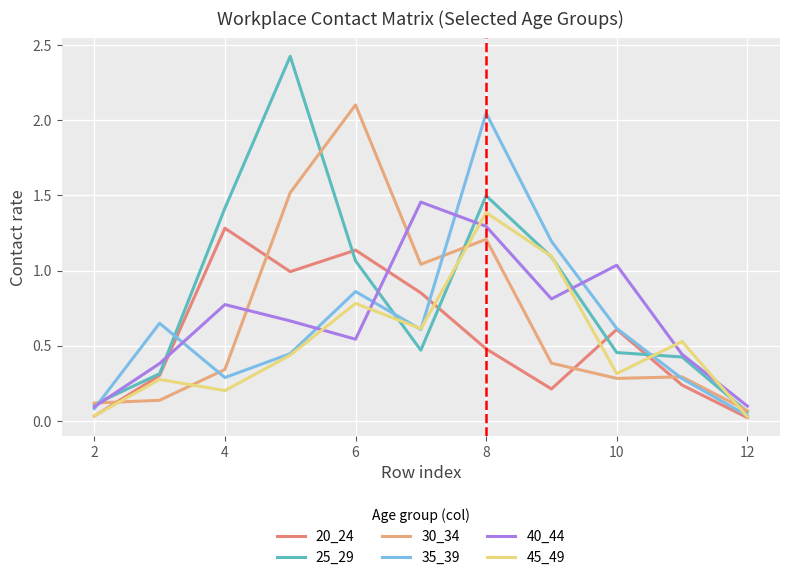

Is this an area chart (filled region under the line)?

No